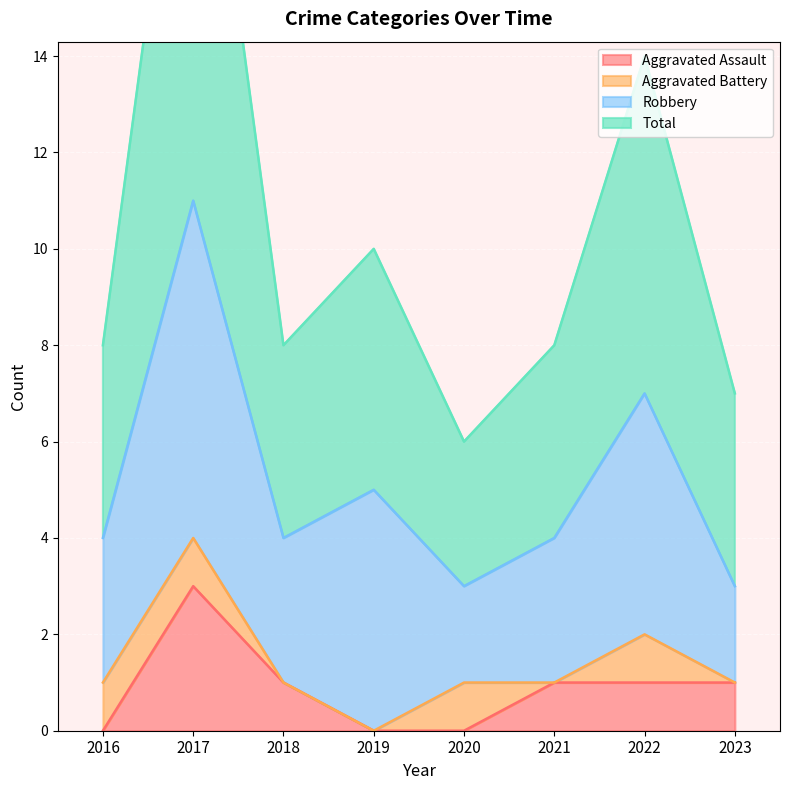

At which category is the sum across all series the highest?

2017